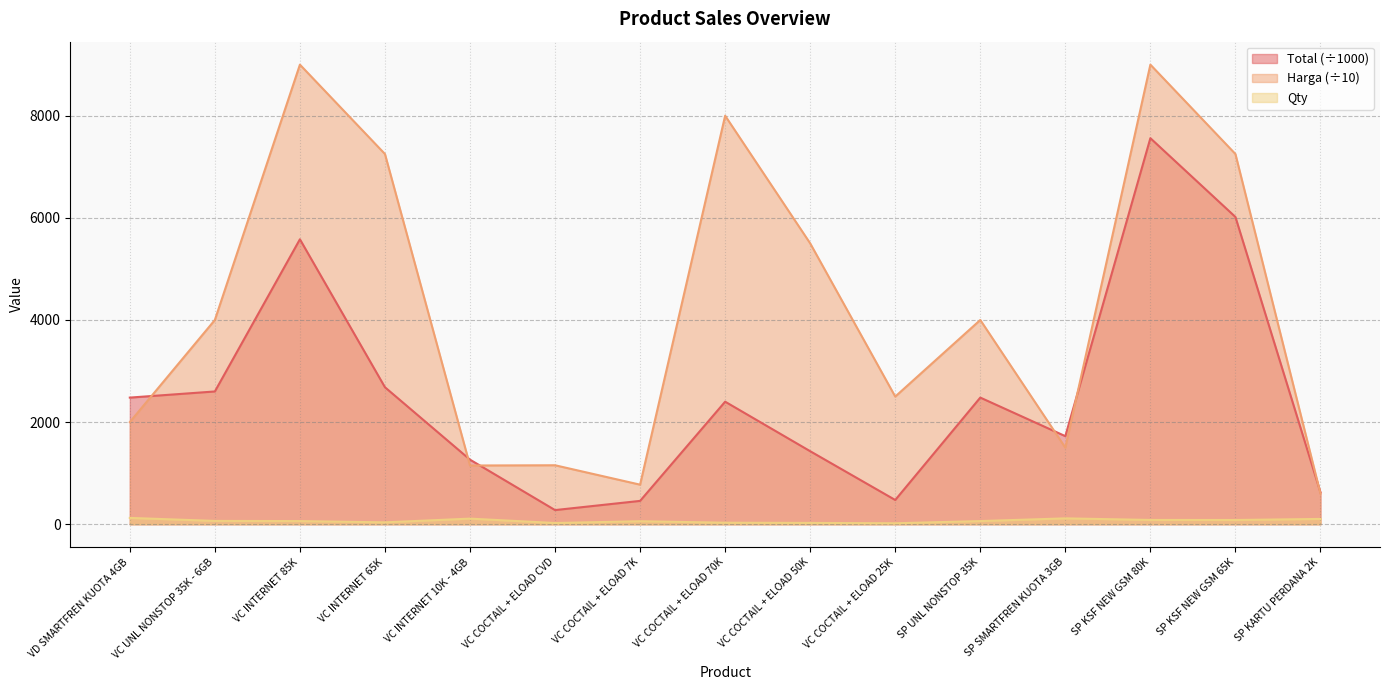

What is the approximate value of Qty at VC UNL NONSTOP 35K - 6GB?

65.0